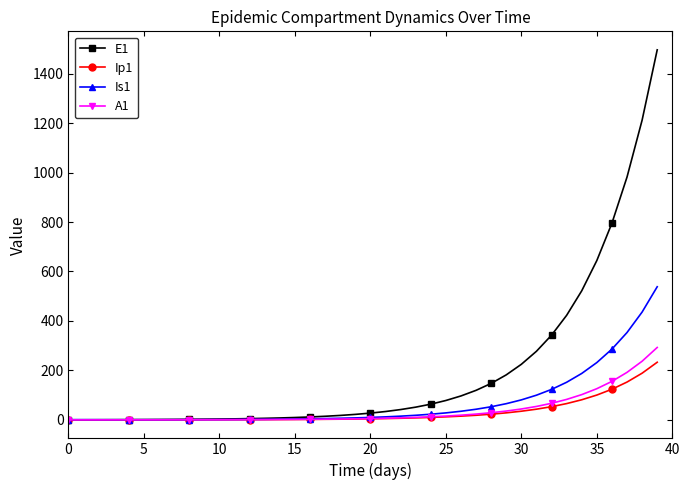

What is the value of the Is1 point at the 37th from the left?

286.1